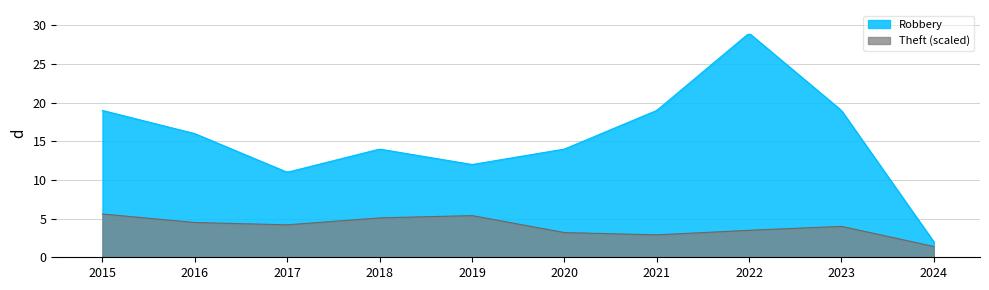

What is the sum of the Robbery values at 2024 and 2020?

16.0